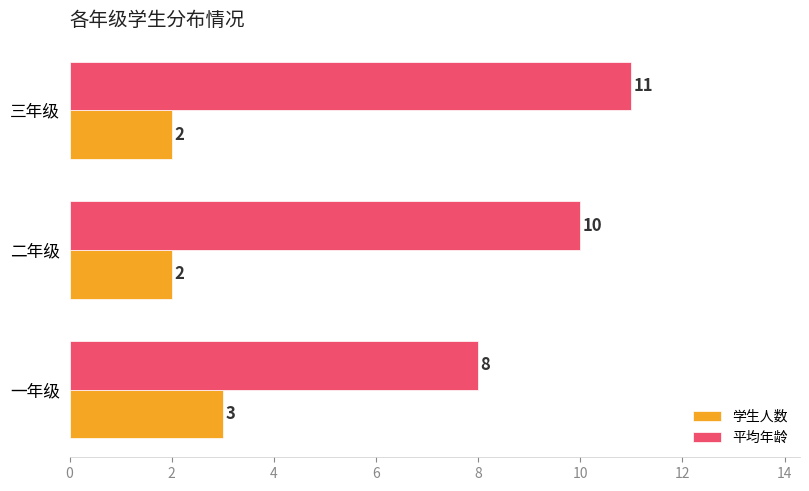

What are all the series names shown in the legend?

学生人数, 平均年龄